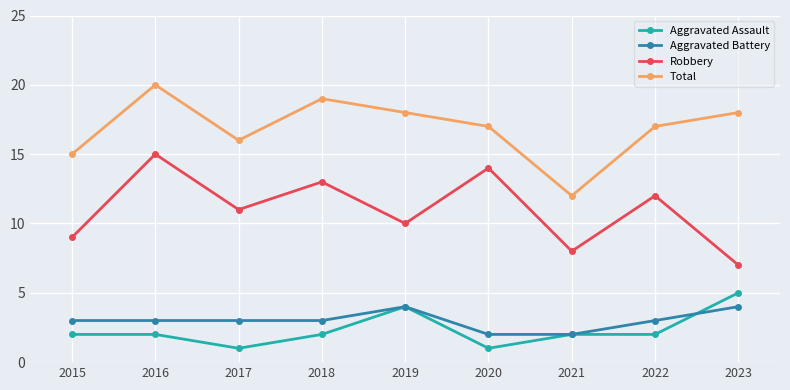

True or false: Aggravated Assault and Robbery intersect in this chart.

False